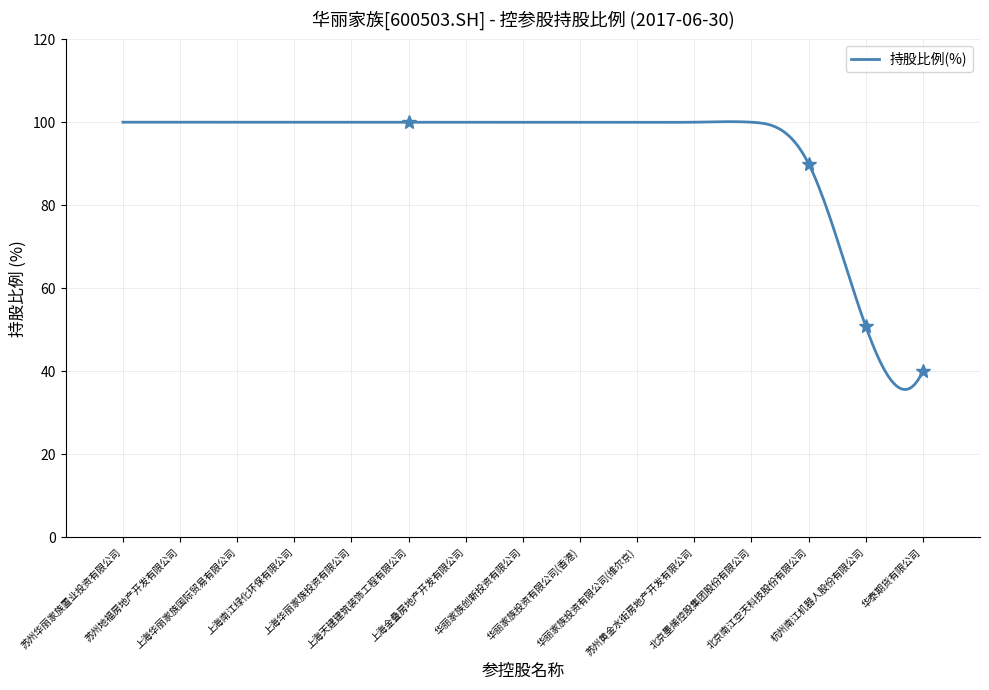

What is the greatest value displayed?

100.1